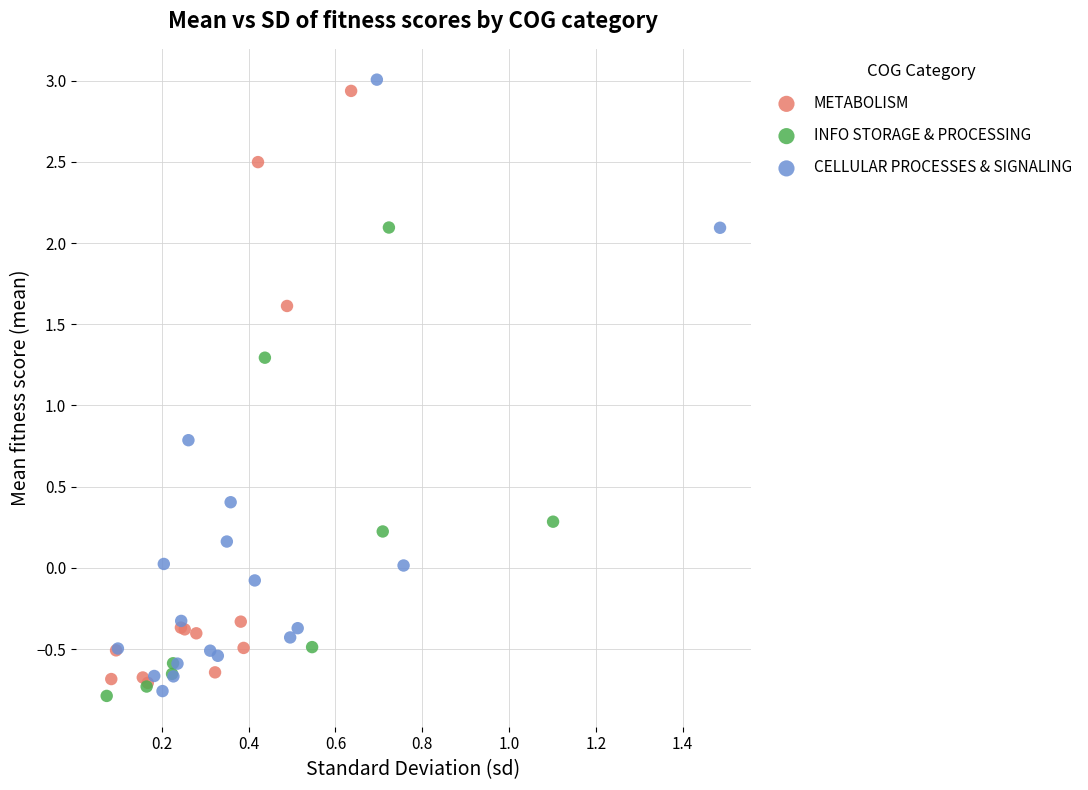

Which series has the widest spread of Y values?

CELLULAR PROCESSES & SIGNALING